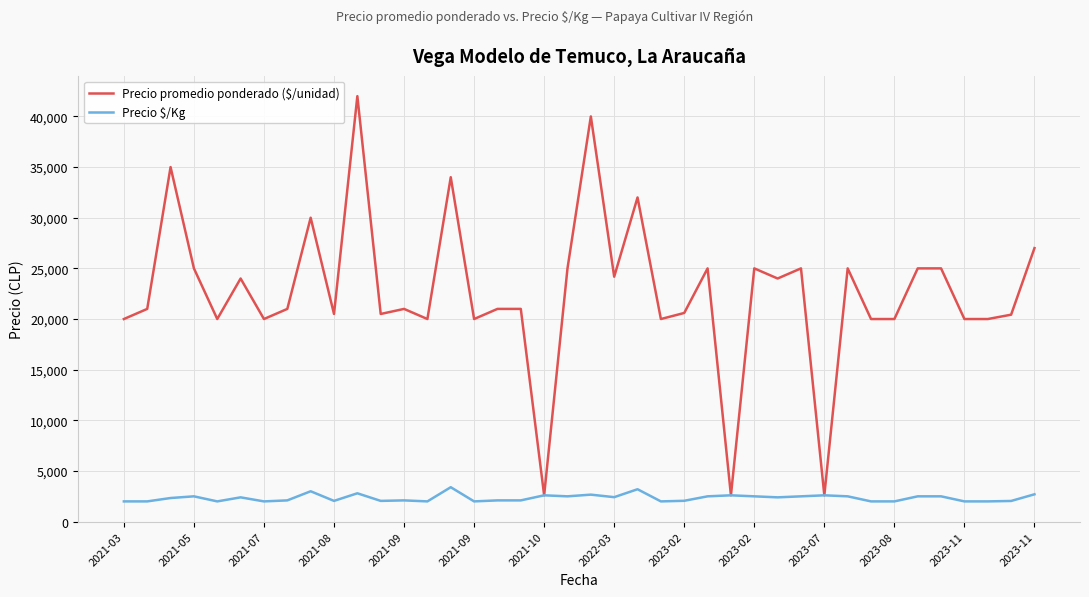

Which series has the largest range (max minus min)?

Precio promedio ponderado ($/unidad)